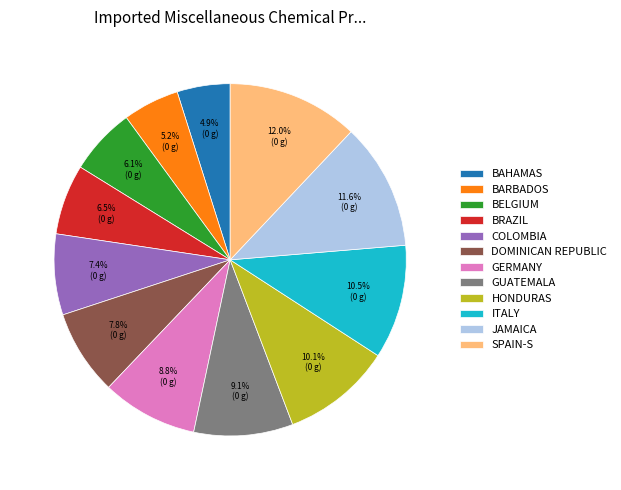

Is there a majority slice in this chart?

No